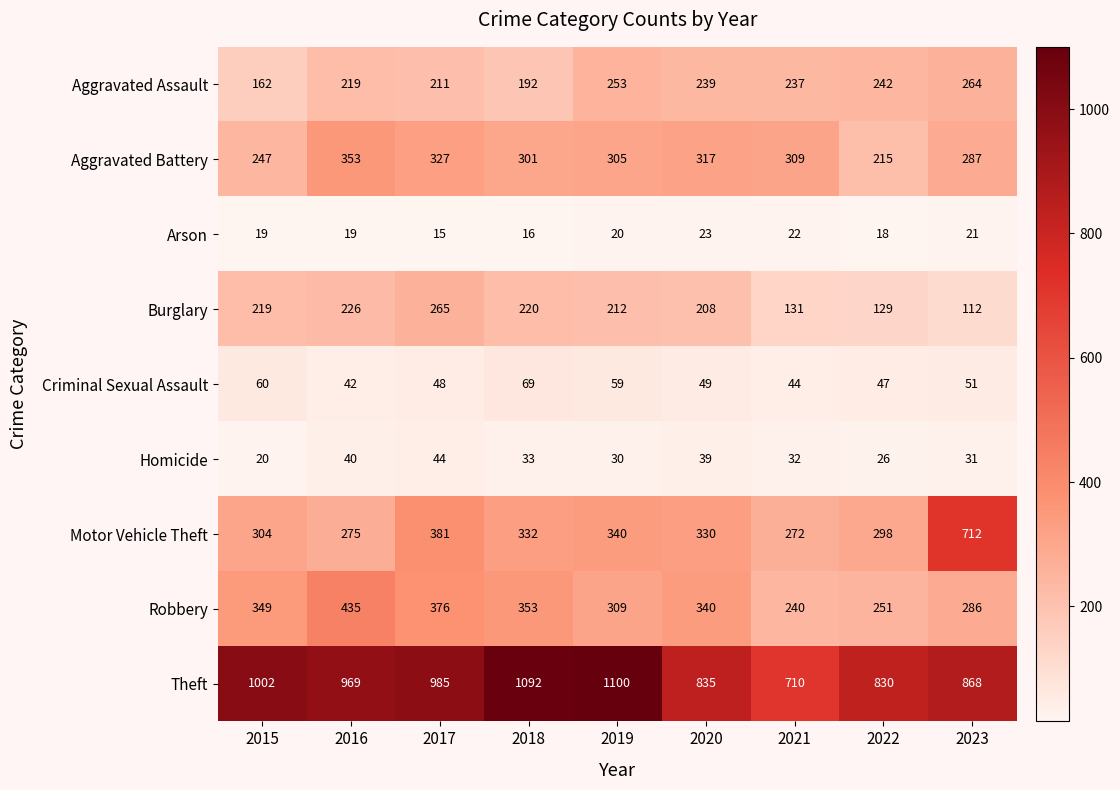

What is the total value across all series at 2019?

2628